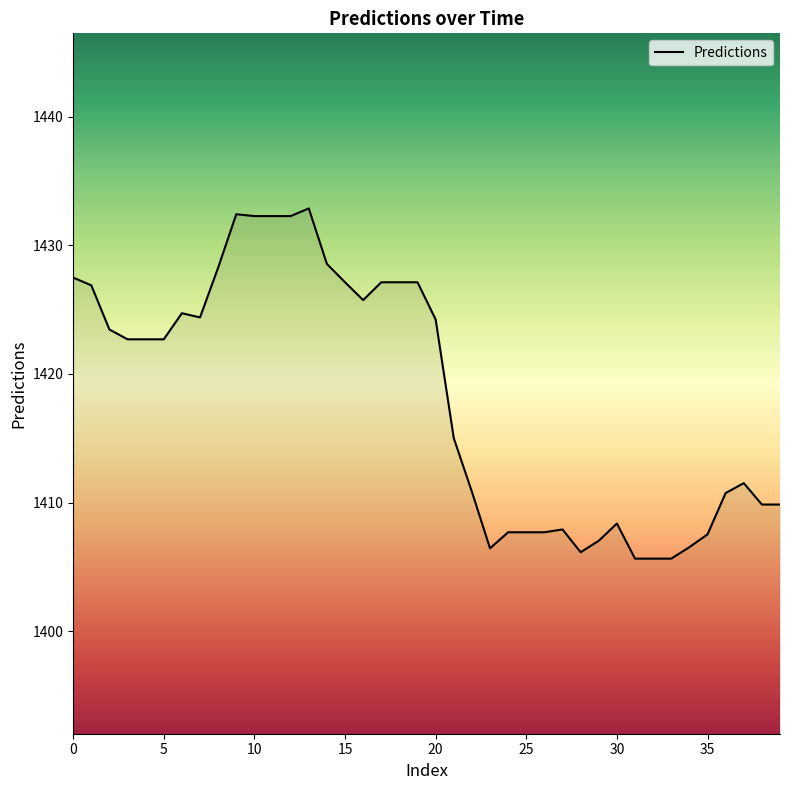

What is the difference between the maximum and minimum values?

27.2